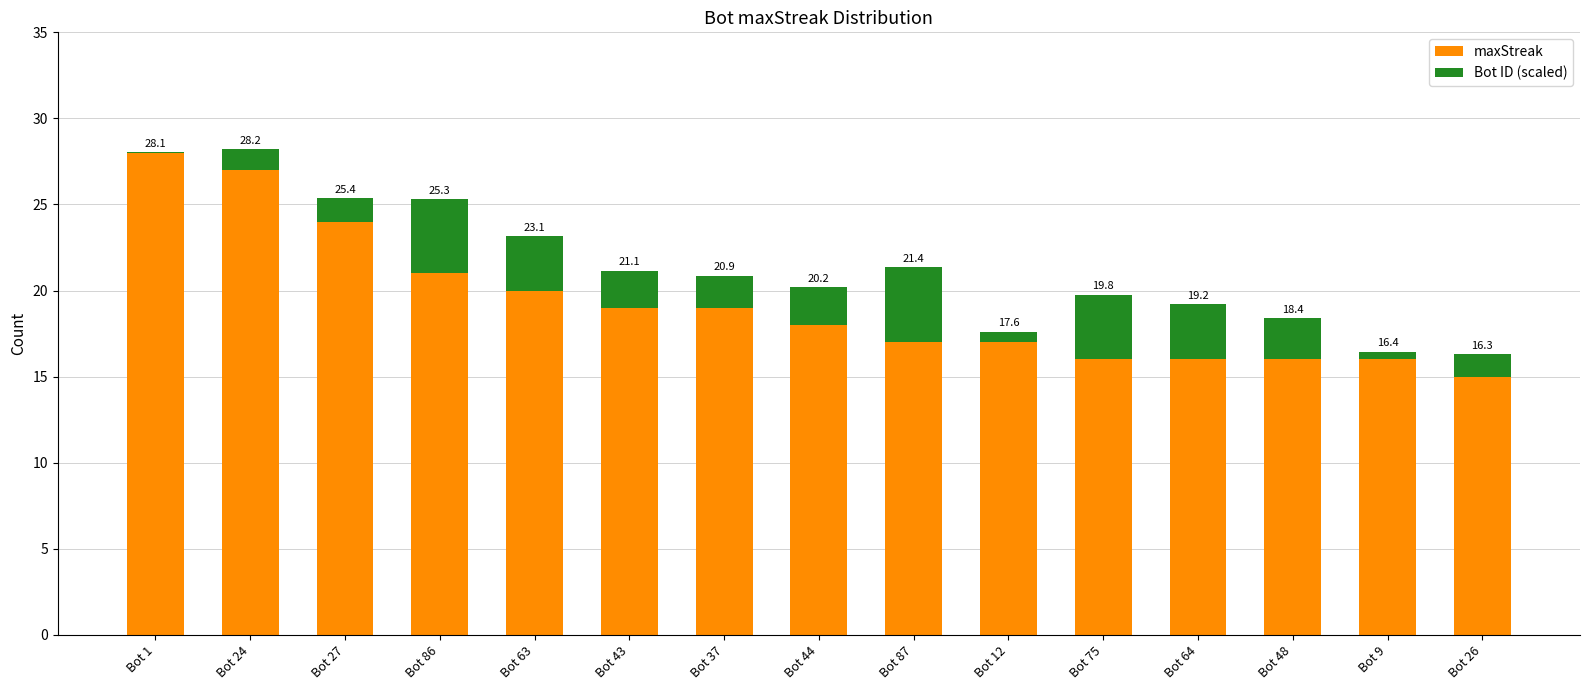

What are all the series names shown in the legend?

maxStreak, Bot ID (scaled)